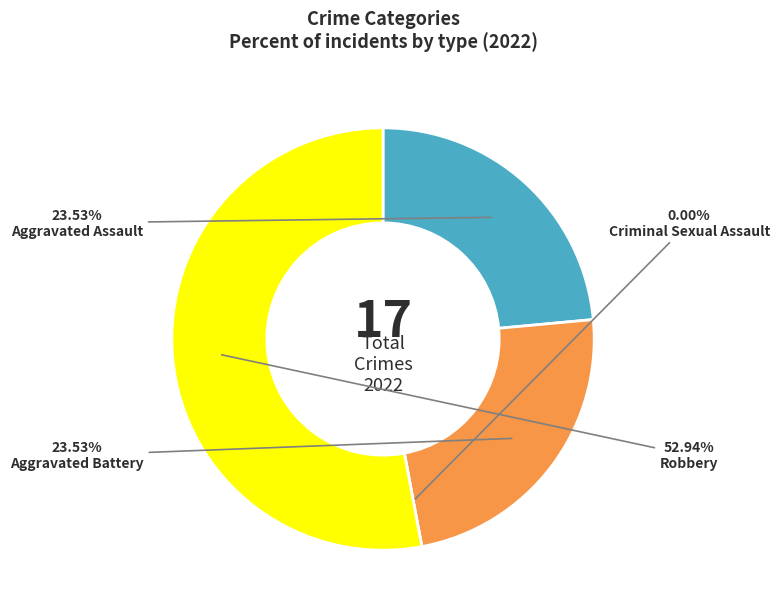

Combined, what portion of the pie is Criminal Sexual Assault and Robbery?

52.9%